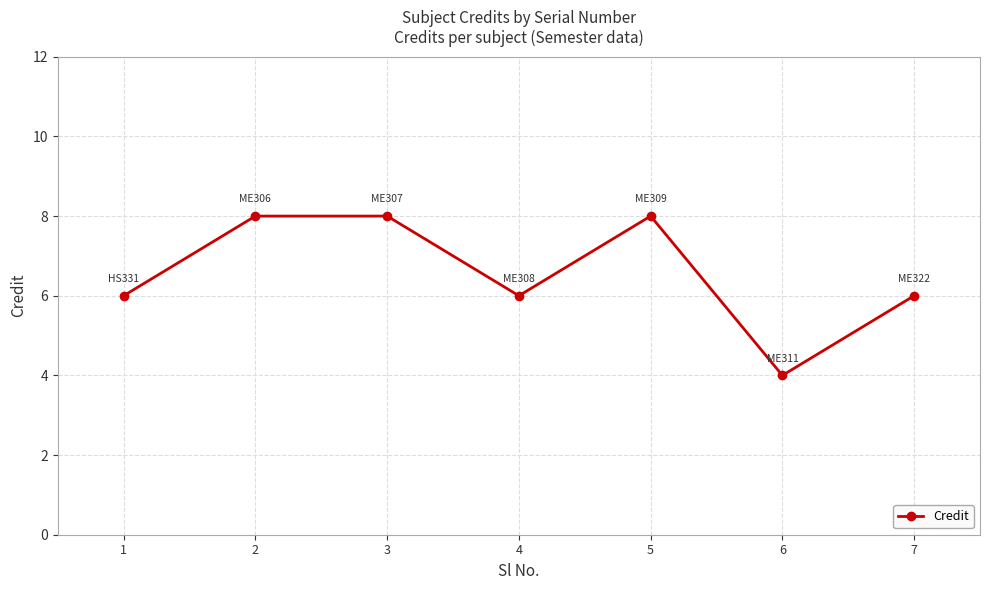

What is the approximate value at 2?

8